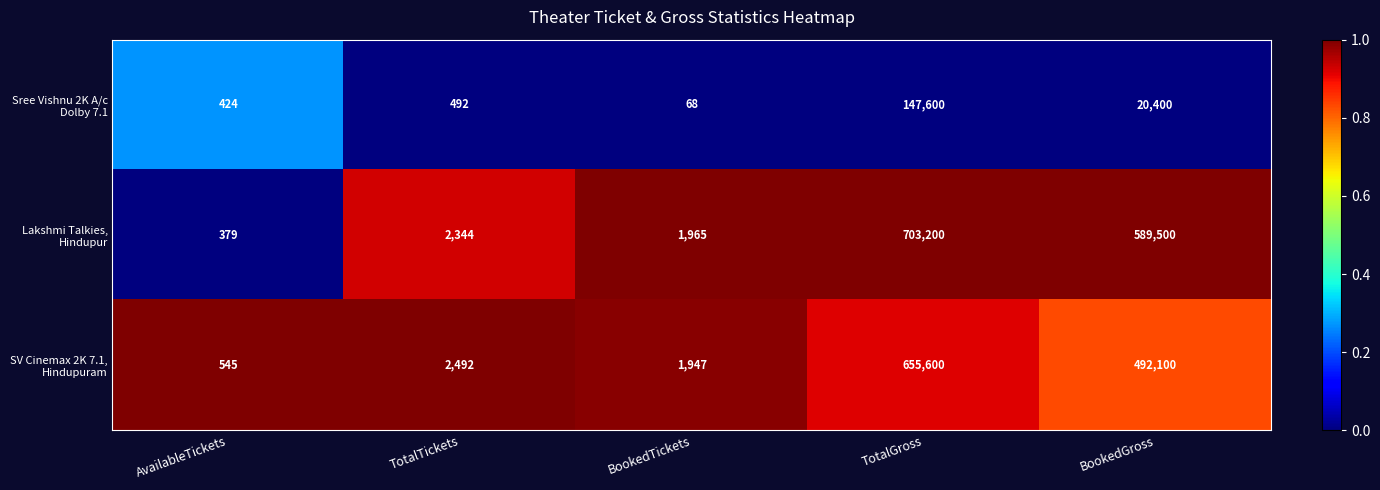

What is the smallest value displayed?

68